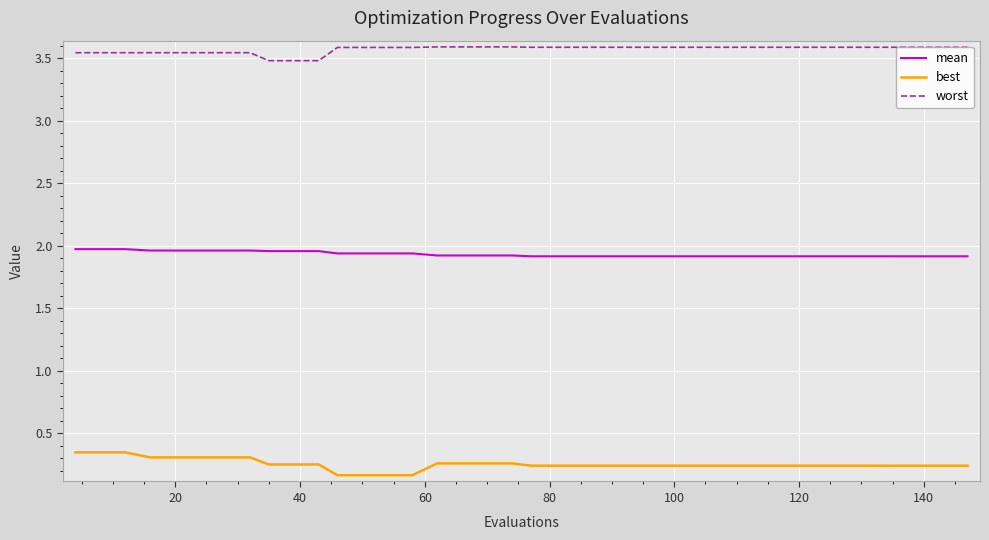

Rank the series by their maximum value, from highest to lowest.

worst, mean, best